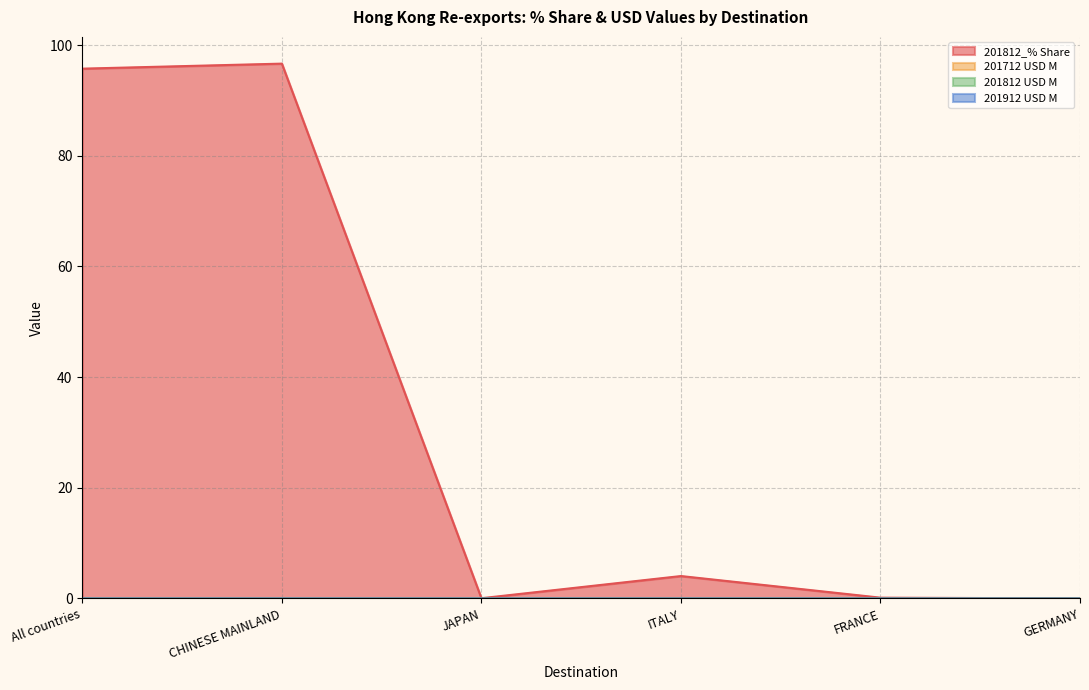

What is the label of the 2nd point from the left?

CHINESE MAINLAND